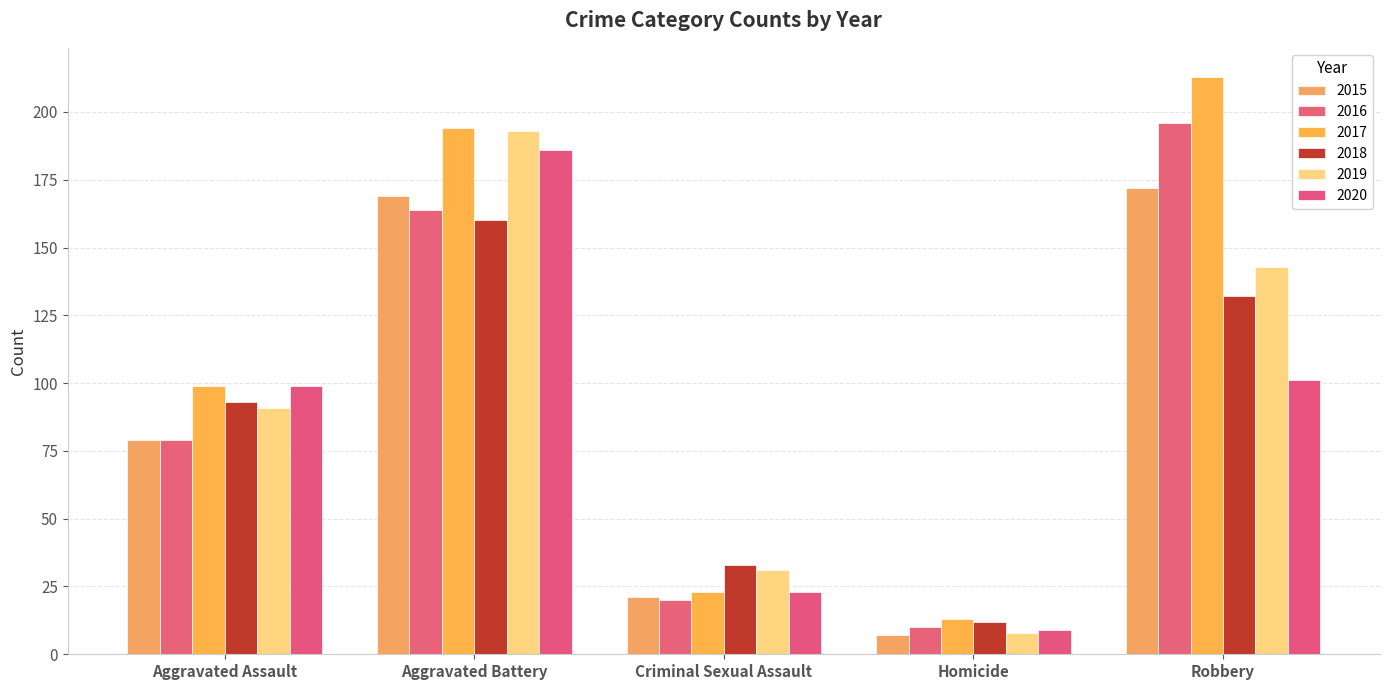

Which series has the widest spread of values?

2017